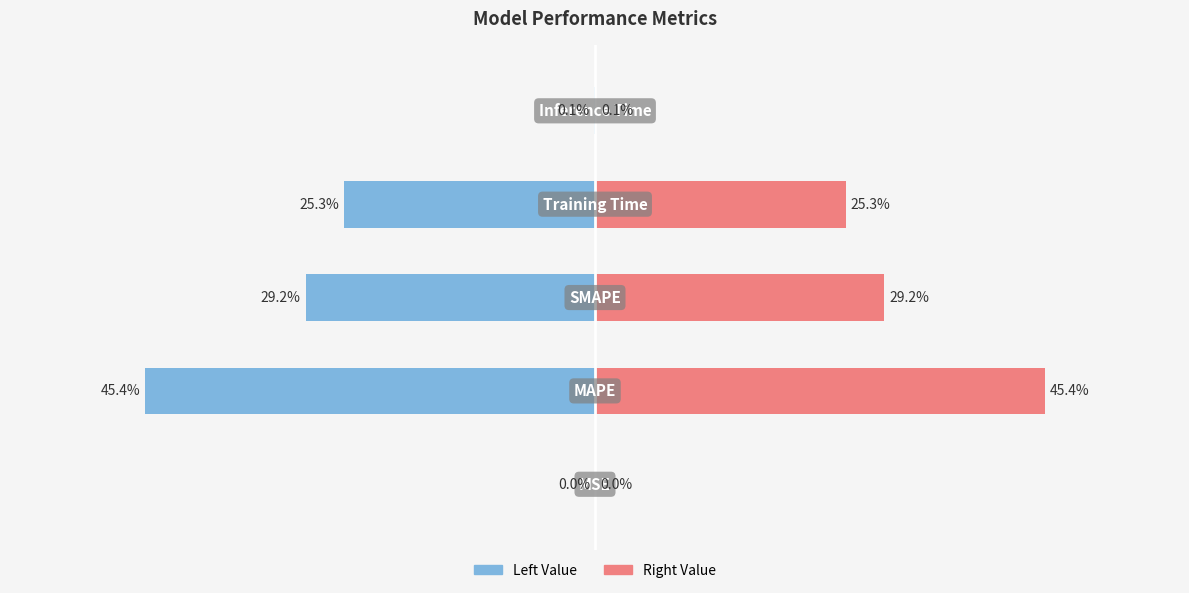

What is the sum of the Right (Pink) values at 2 and 4?

29.3